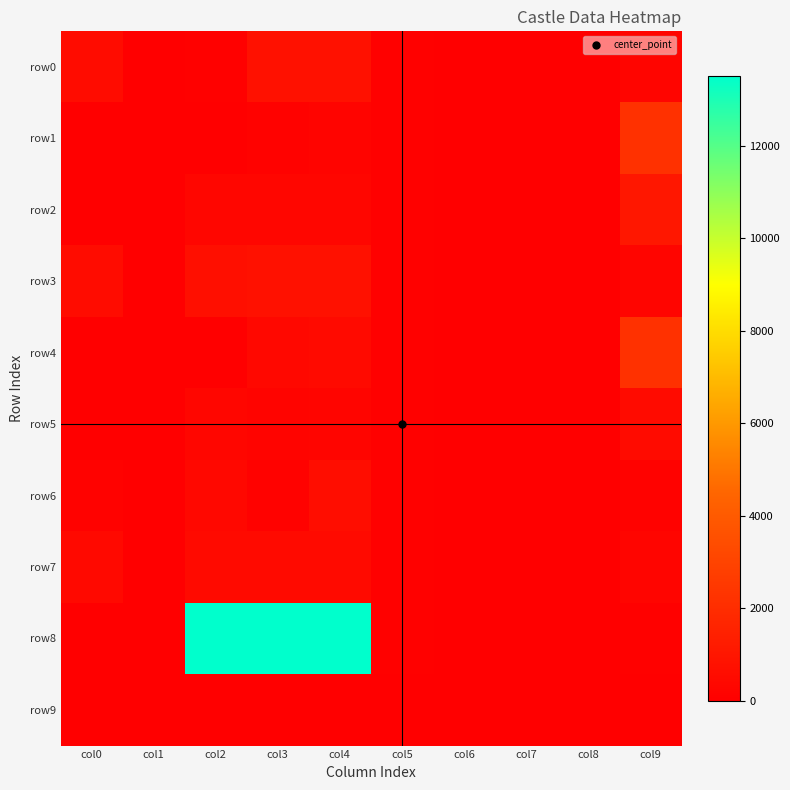

At col0, list the series in order from largest to smallest.

row0, row3, row7, row6, row5, row8, row2, row1, row4, row9